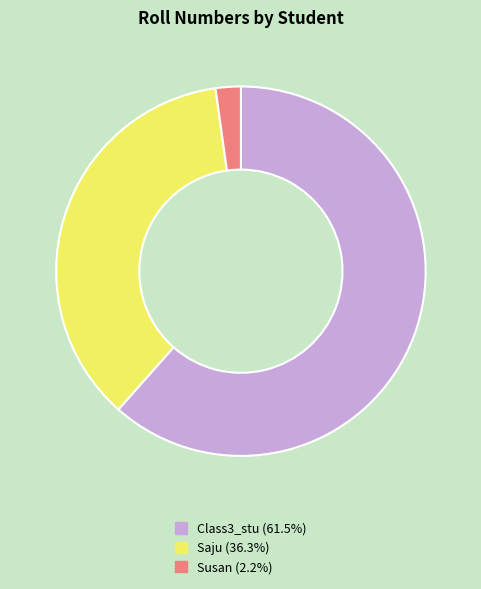

Rank the categories by value from lowest to highest.

Susan, Saju, Class3_stu